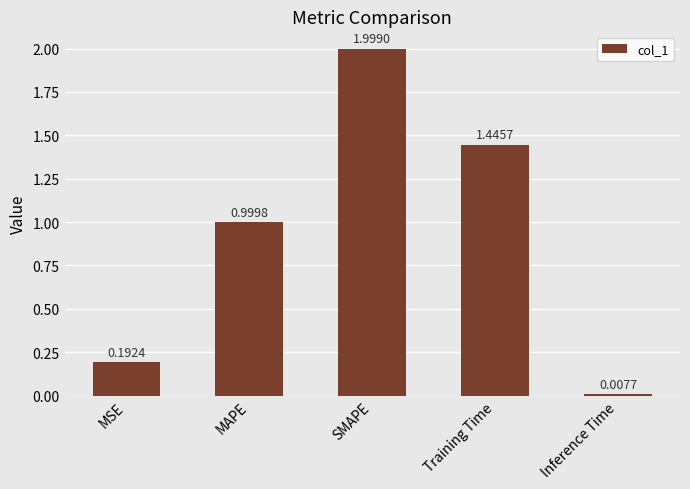

At which category does the chart reach its minimum across all series?

Inference Time